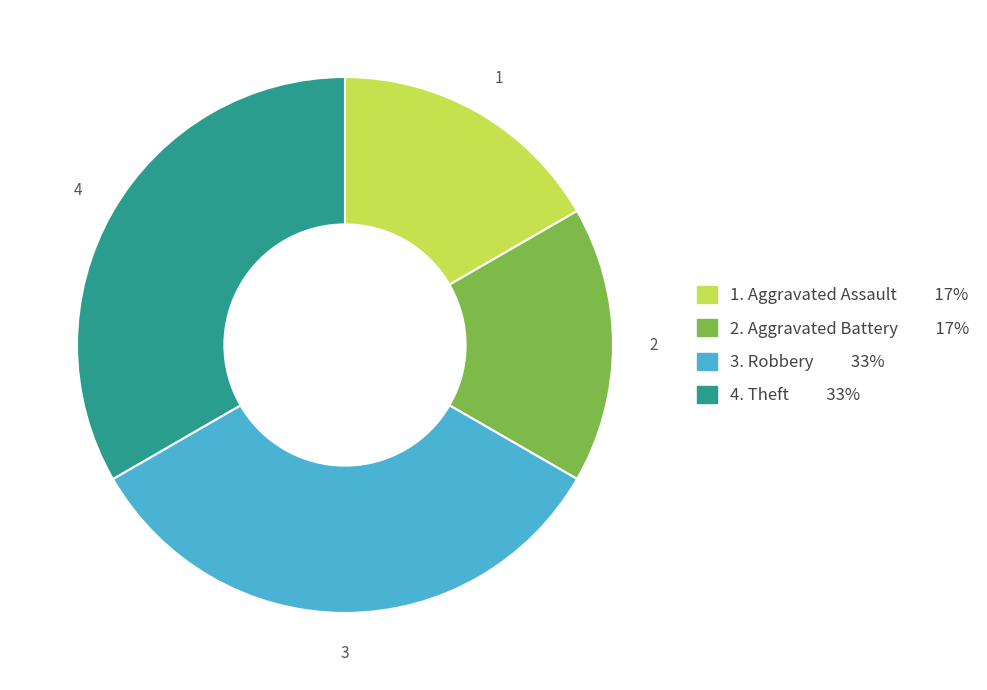

Does any single category account for the majority?

No